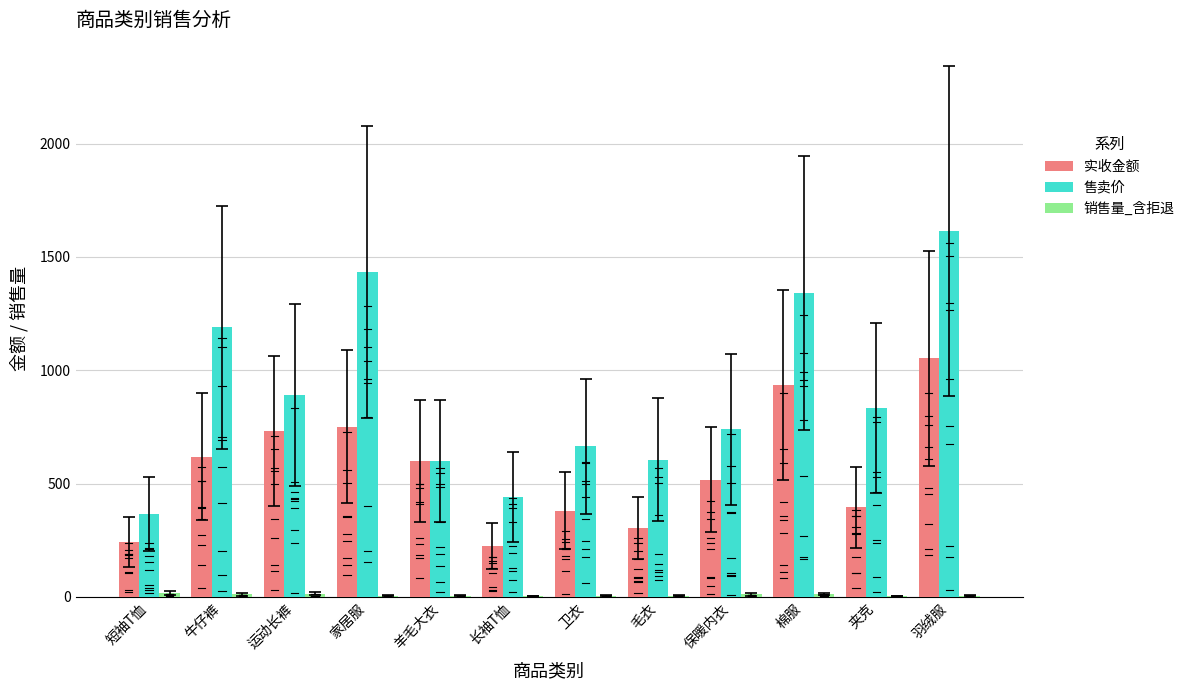

At which category does the chart reach its peak across all series?

羽绒服